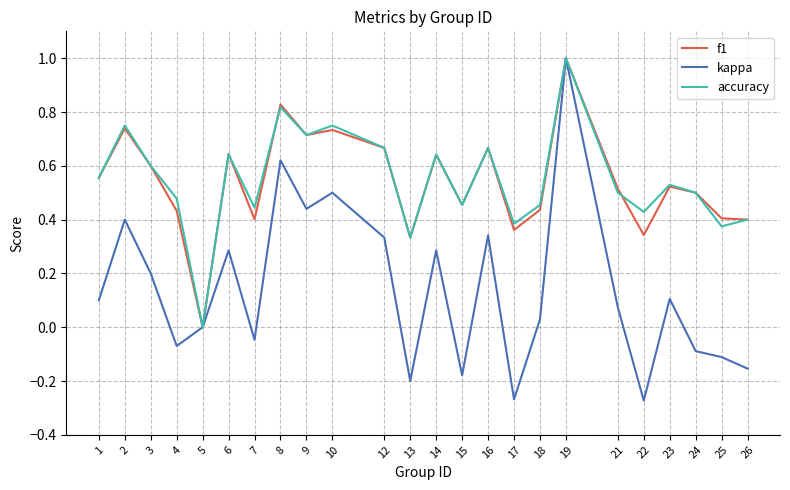

Which category has the lowest value in the f1 series?

5